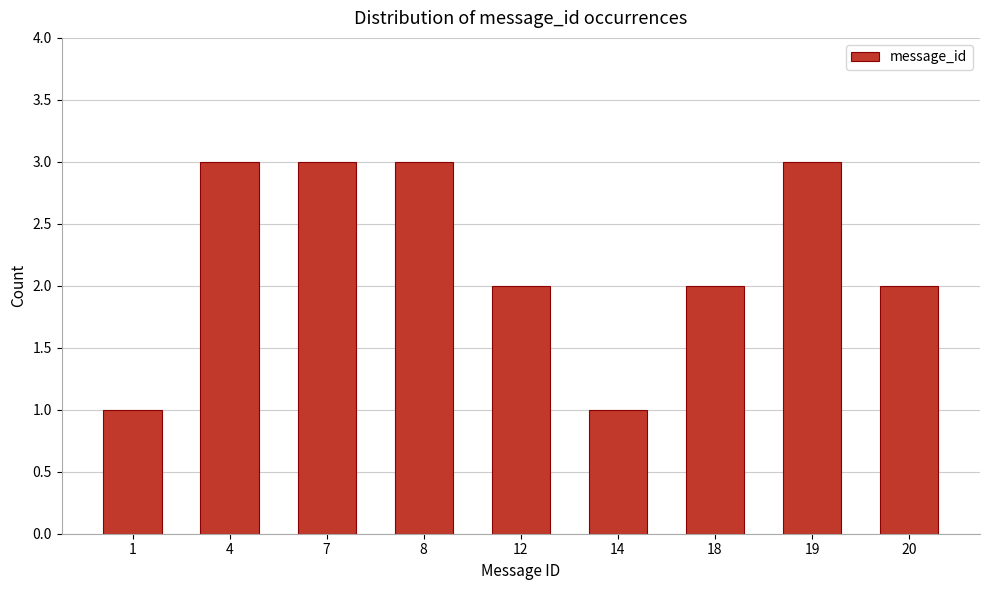

Reading left to right, extract all data points from this chart.

1	3	3	3	2	1	2	3	2